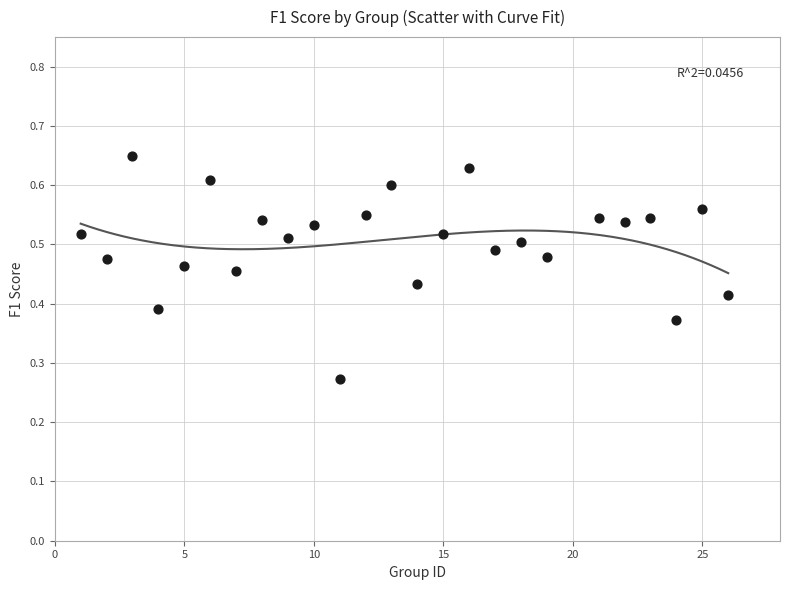

What is the range of X values (max minus min)?

25.0